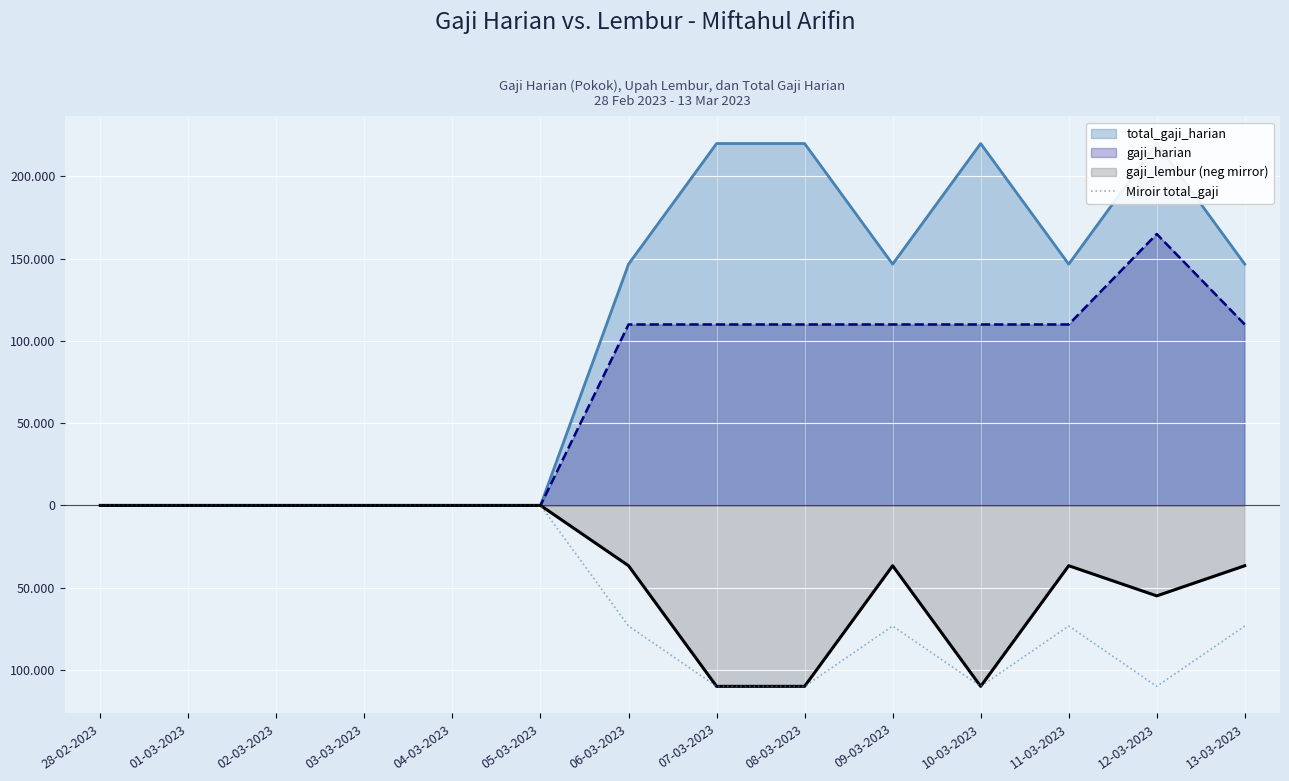

Where is the data nearest to the value -55000?

06-03-2023